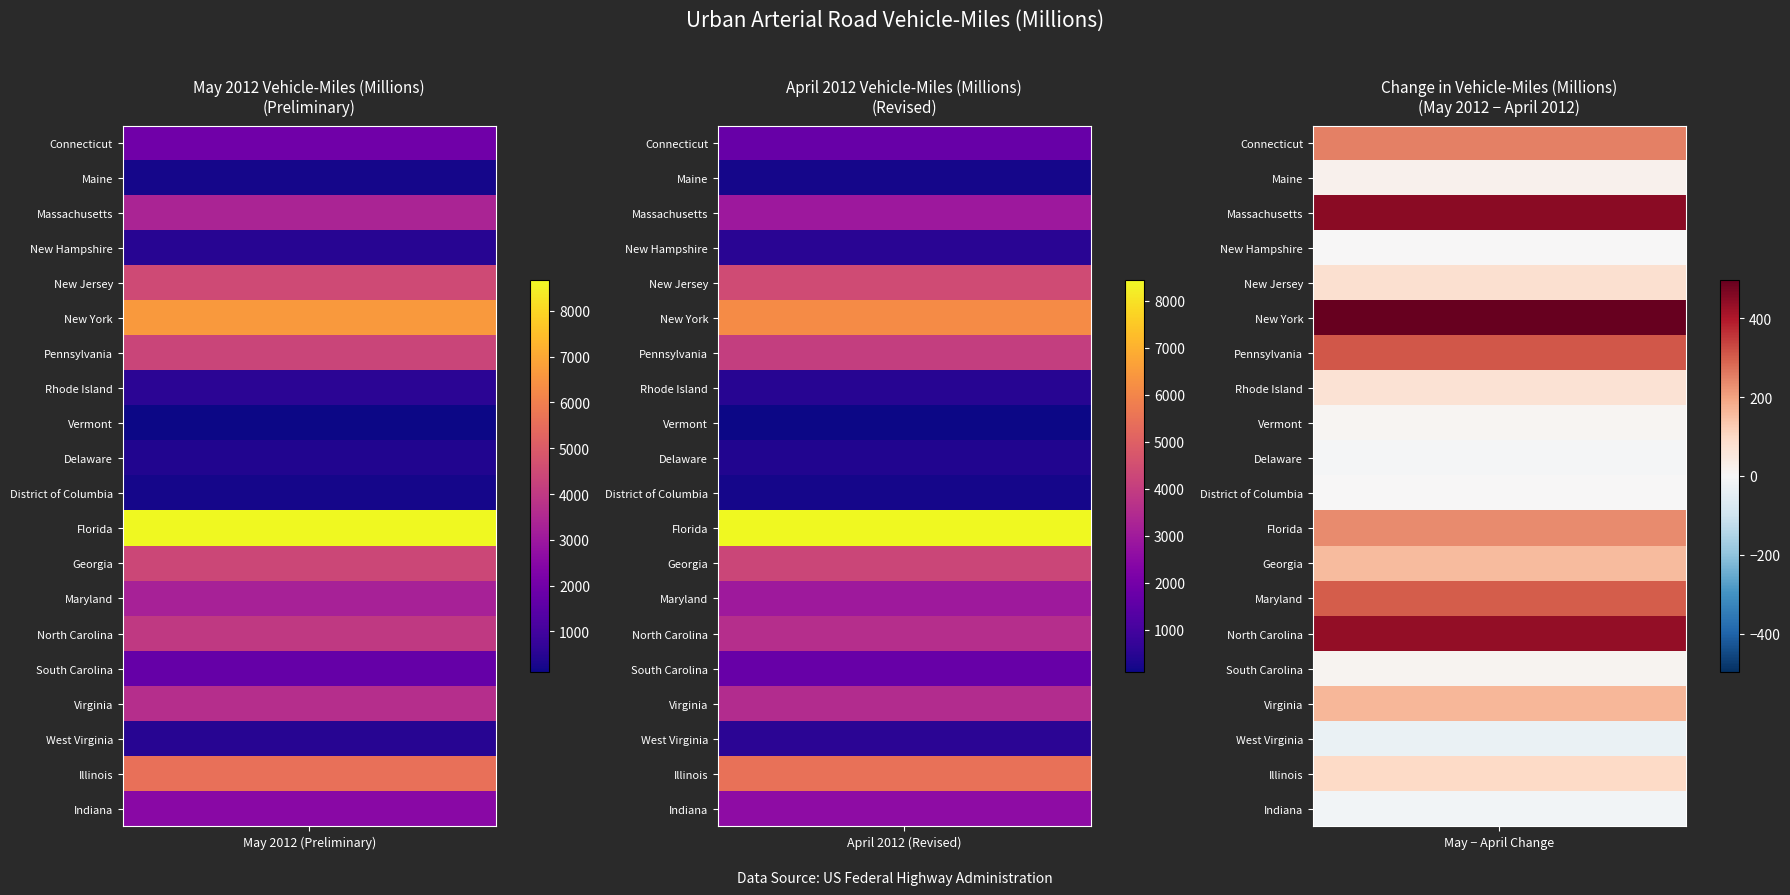

What is the average value of the Maryland series?

3106